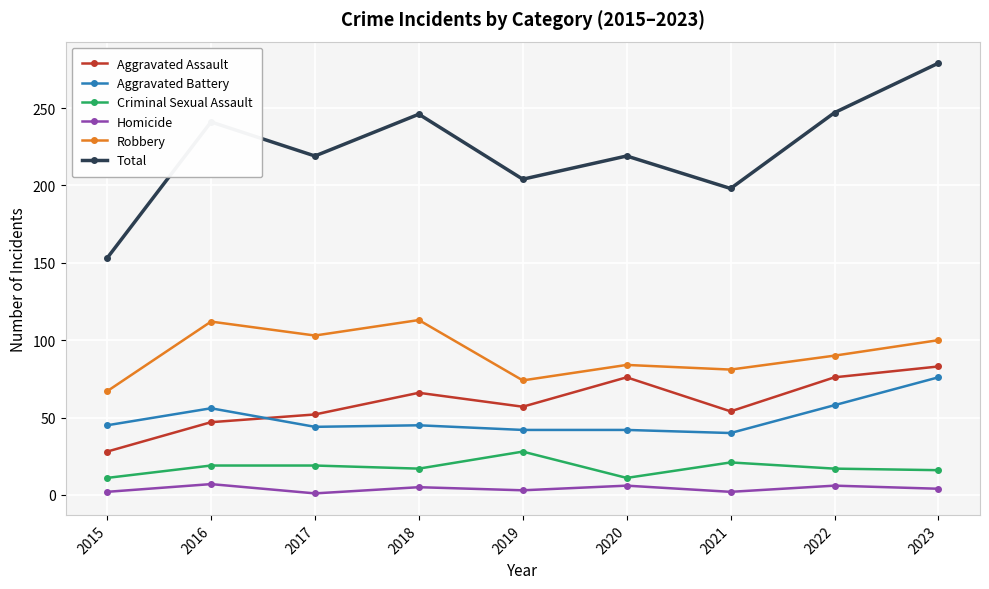

The value of Total at 2021 is 198. True or false?

True